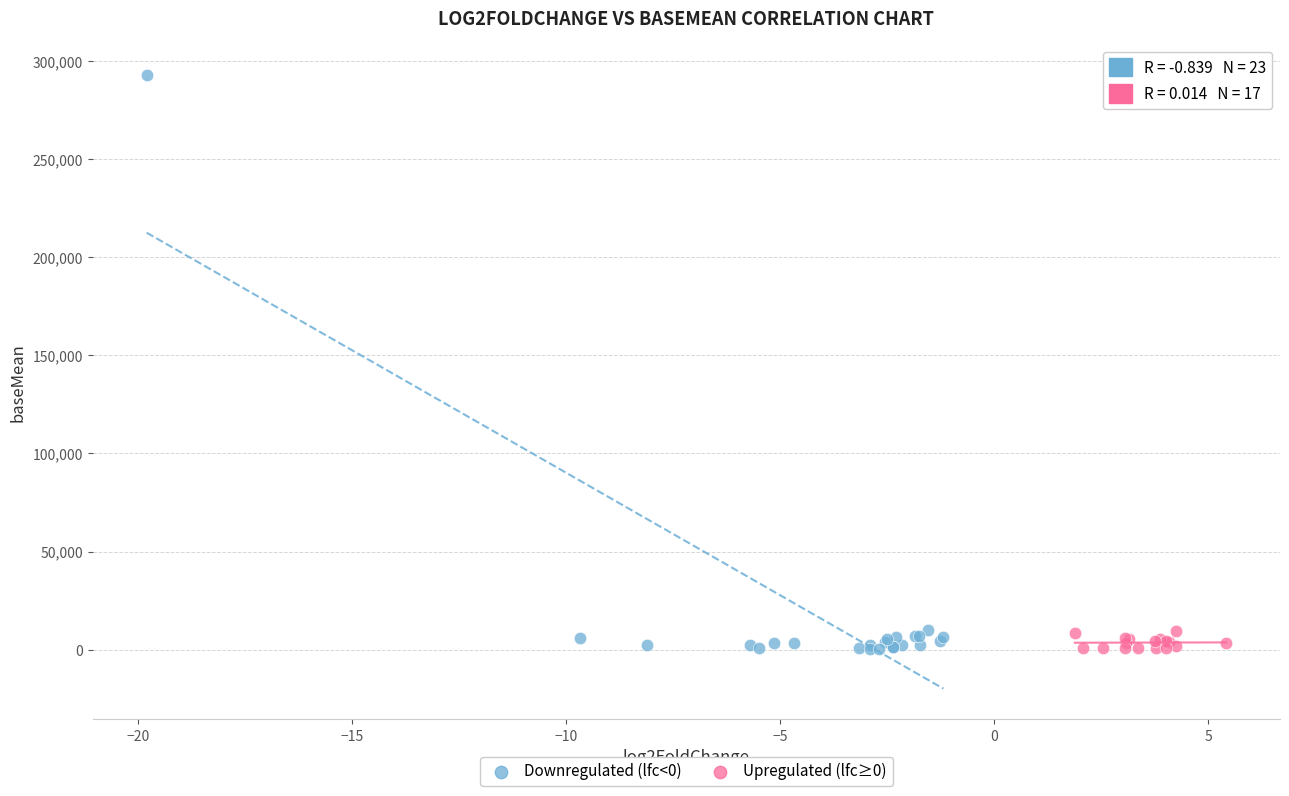

Which series reaches the maximum Y coordinate?

Downregulated (lfc<0)